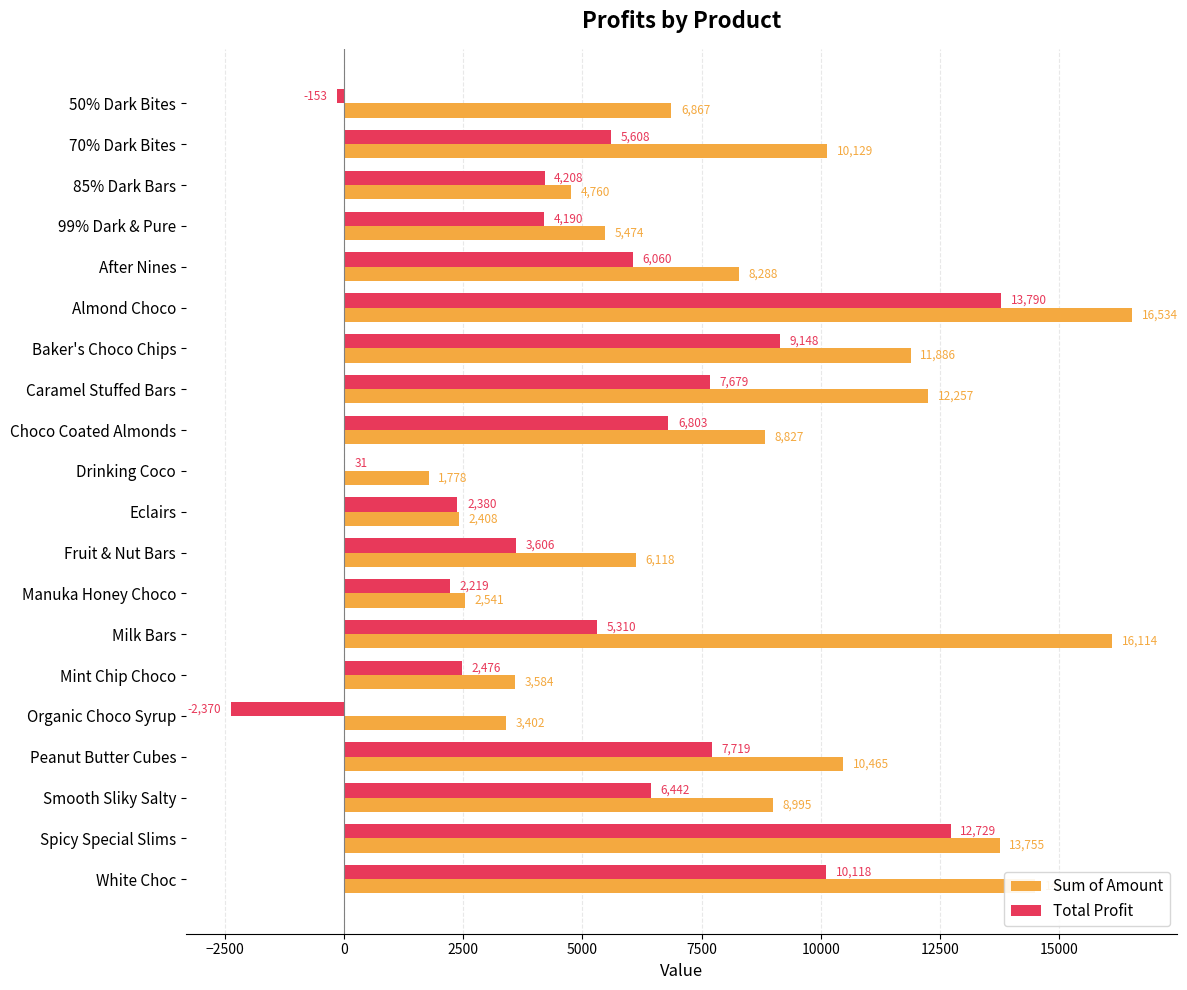

The value of Total Profit at Eclairs is 2380.0. True or false?

True